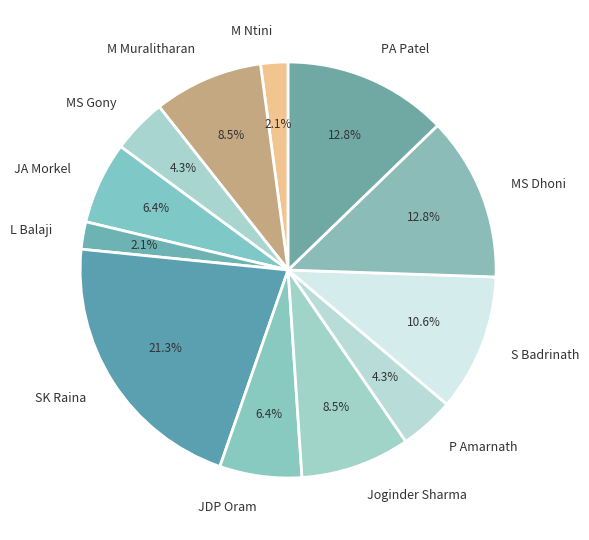

Count the number of slices in the pie.

12